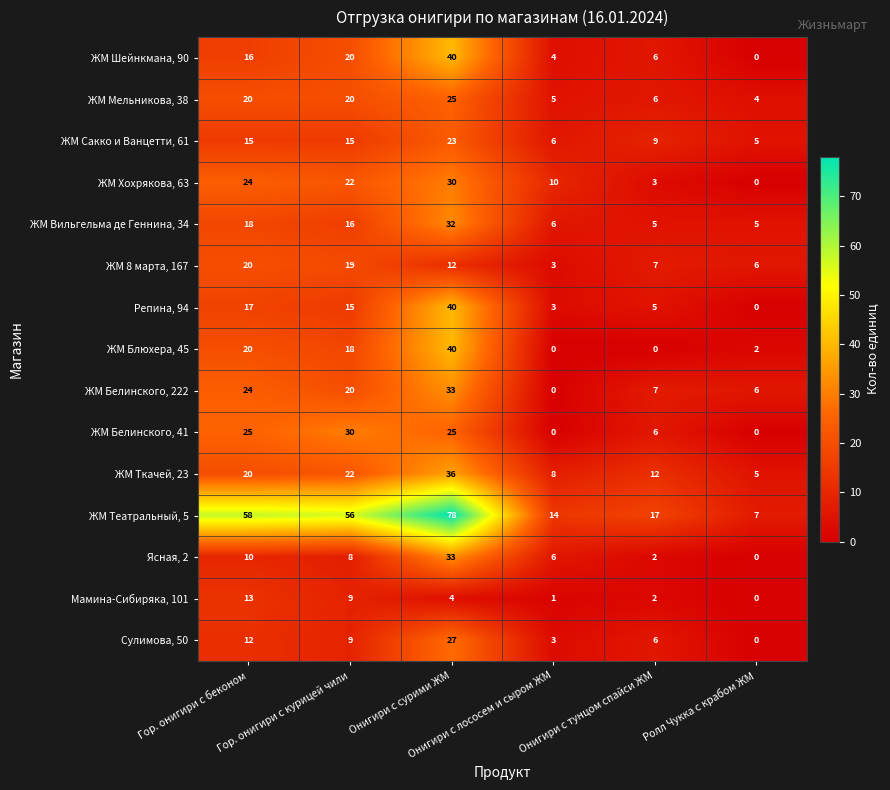

What is the difference between the maximum and second lowest values in the ЖМ Белинского, 41 series?

30